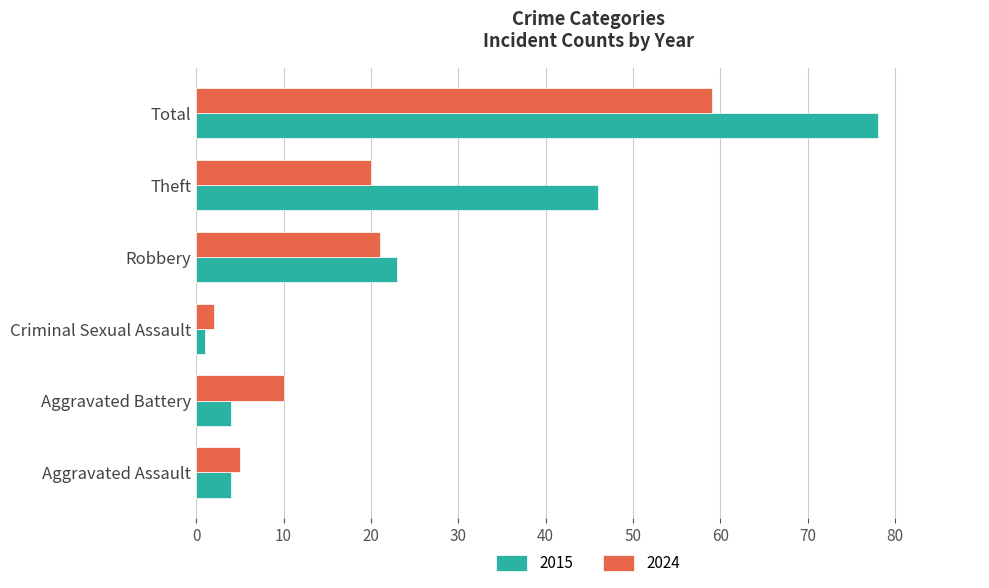

What is the maximum value shown in the chart?

78